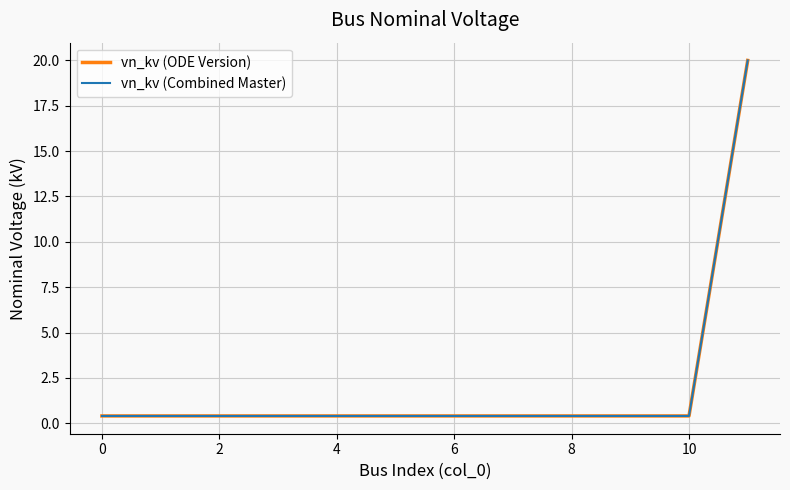

Does the chart display data point markers on the line(s)?

No